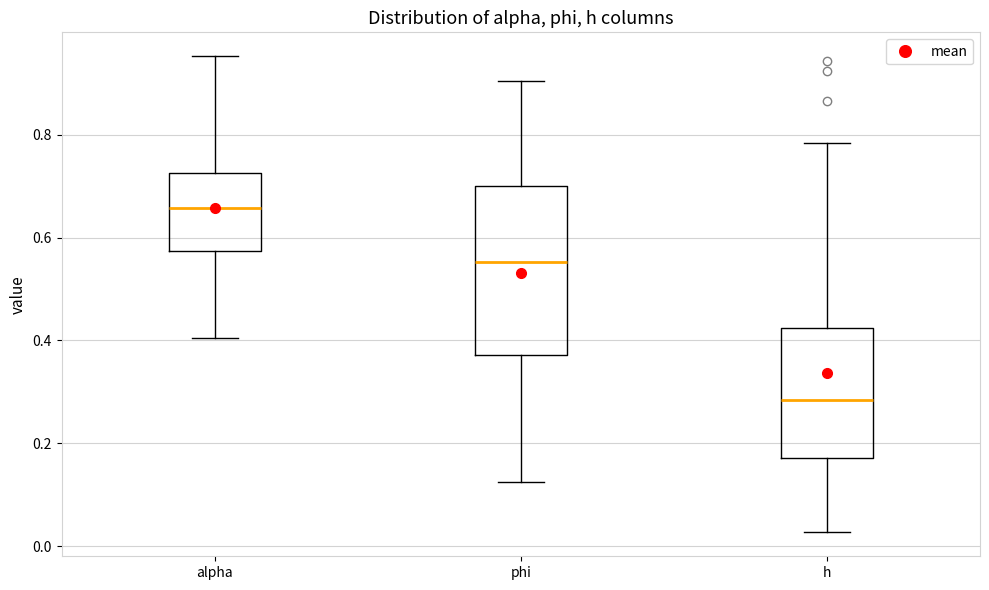

Which box has the lowest median line?

h